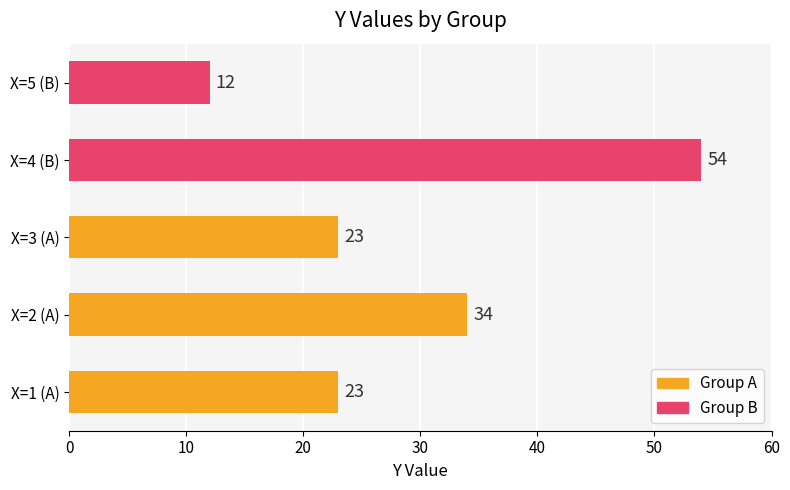

What is the change in value from X=1 (A) to X=2 (A)?

+11